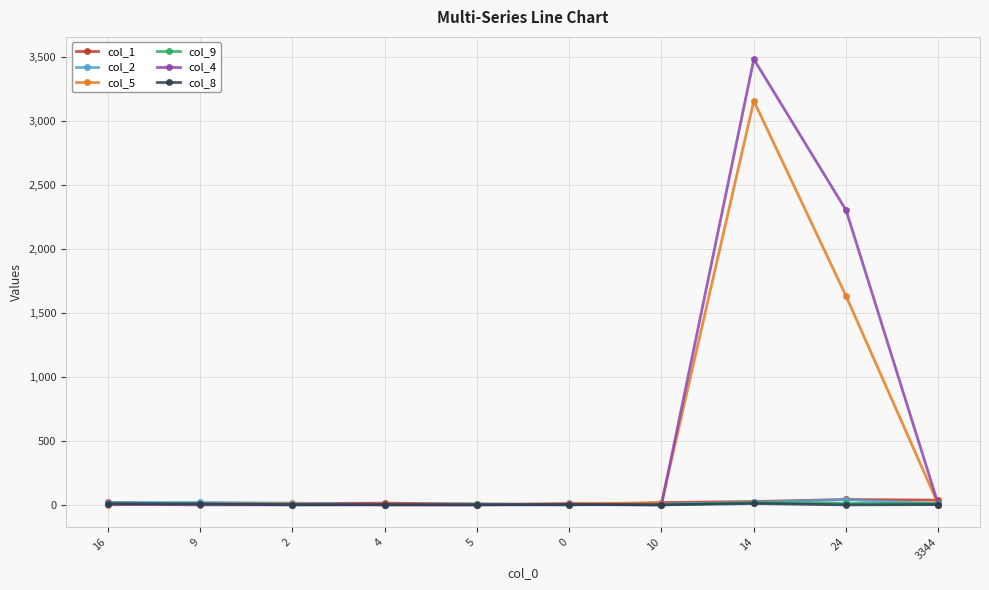

At which category is the sum across all series the highest?

14